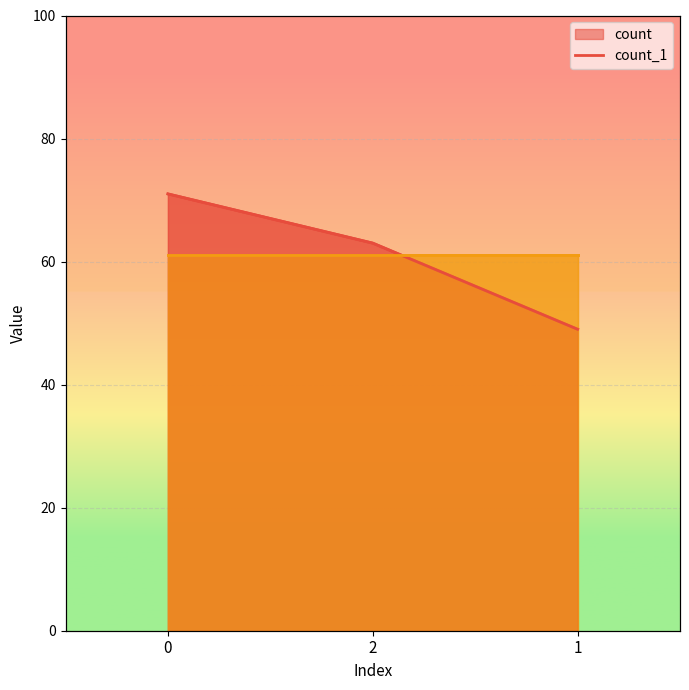

What is the difference between the maximum and minimum values?

22